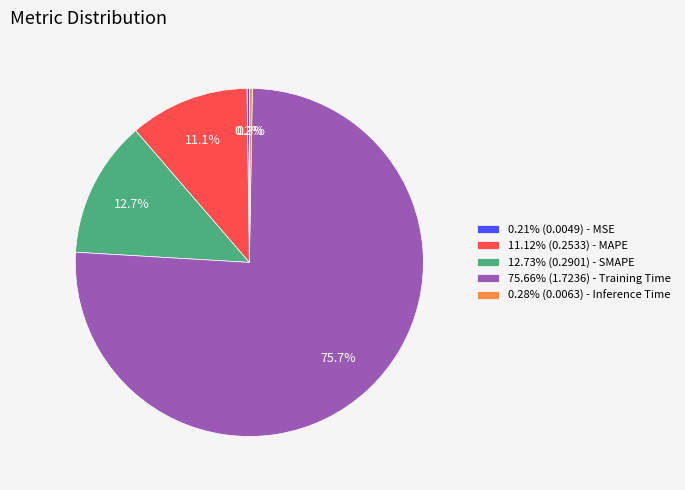

What percentage is NOT represented by 12.73% (0.2901) - SMAPE?

87.3%